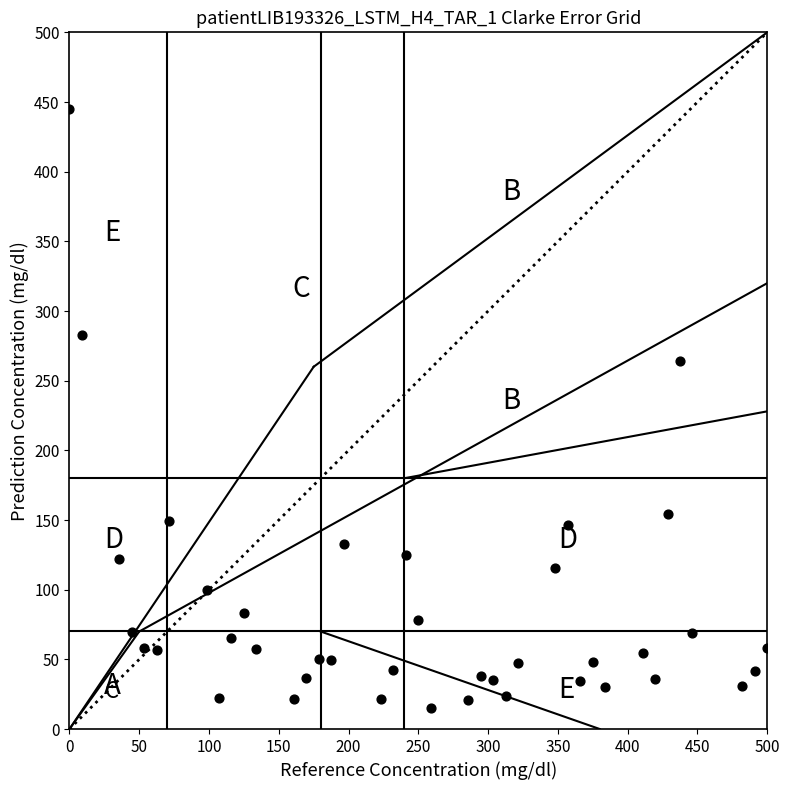

What Y value in the scatter plot is closest to 229?

264.4